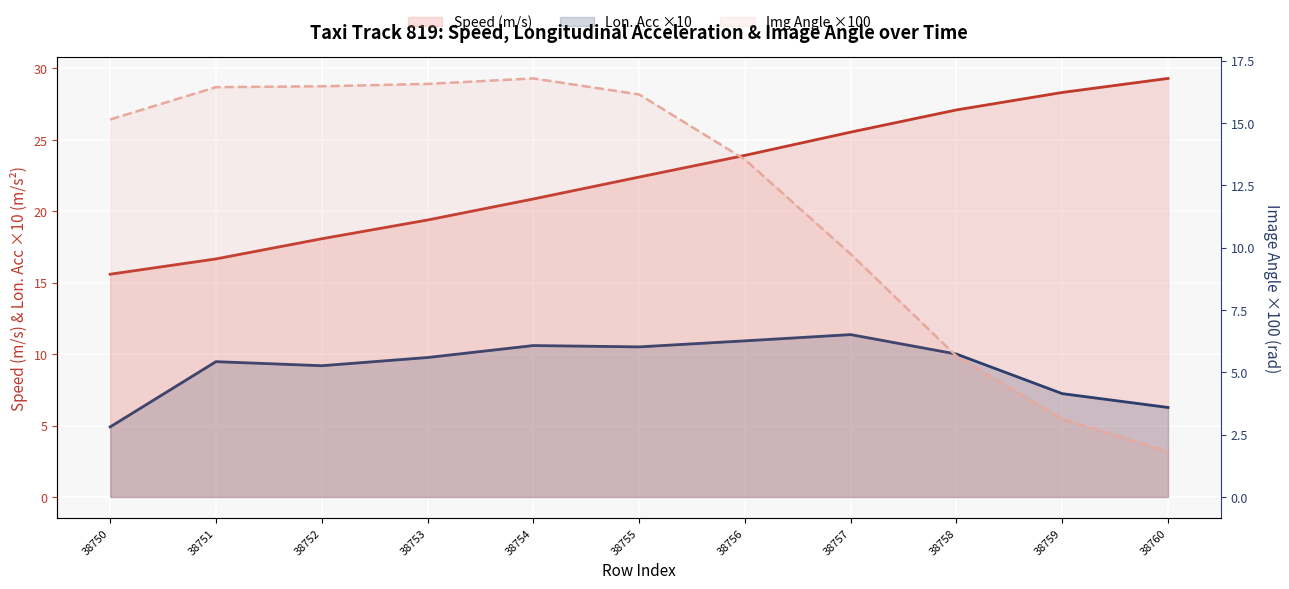

Between 38756 and 38750, which is larger?

38756